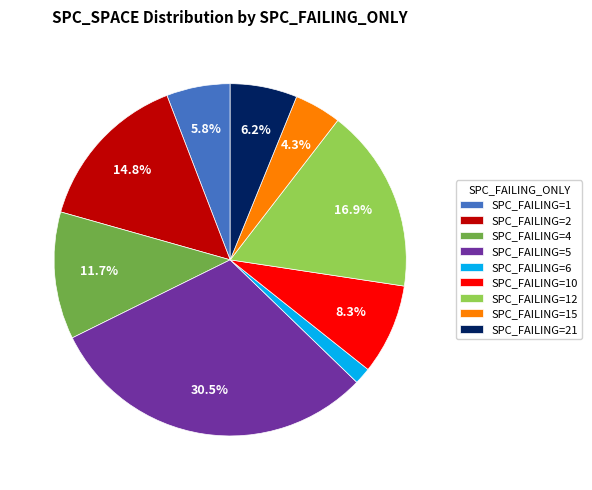

How many slices are in this pie chart?

9